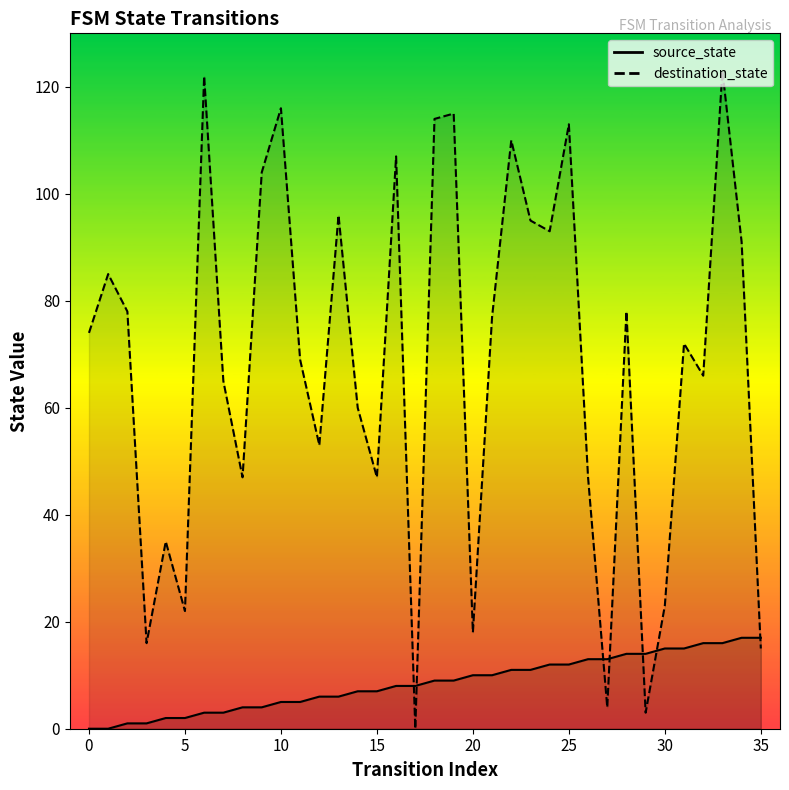

What is the difference between the maximum and minimum values in the source_state series?

17